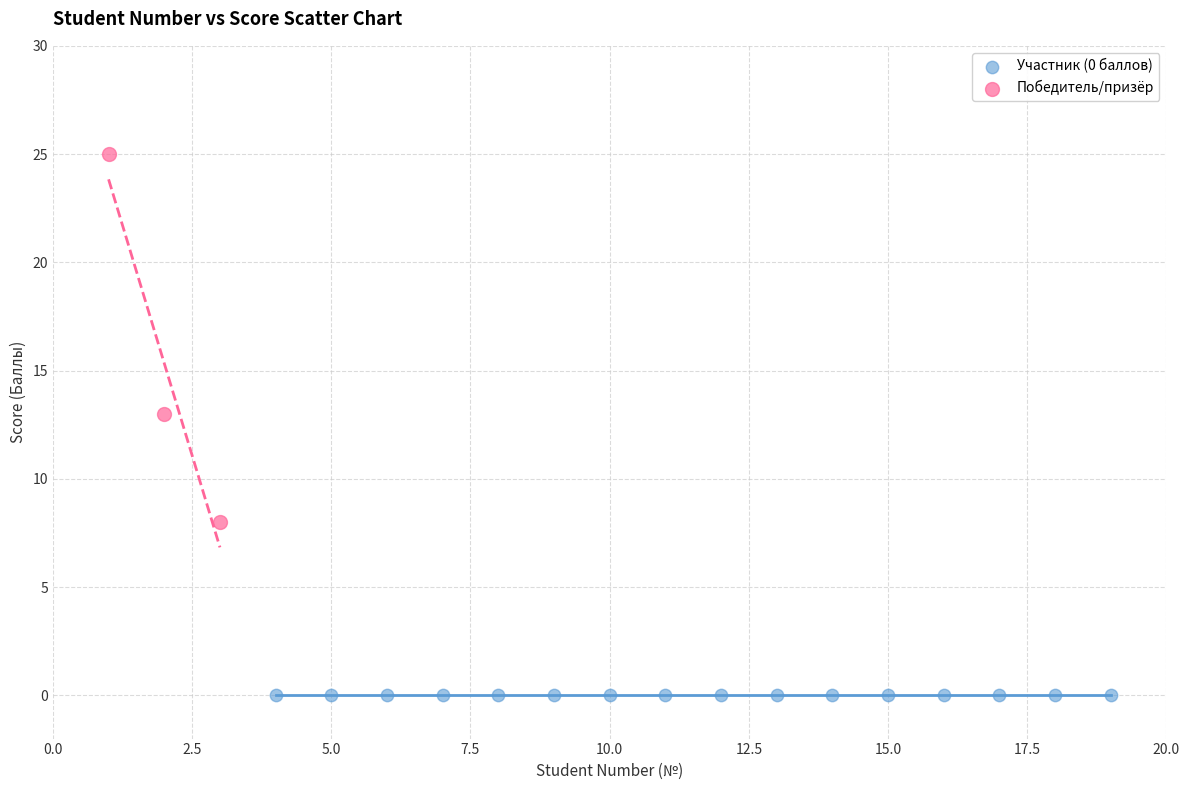

Which series contains the highest Y value?

Победитель/призёр